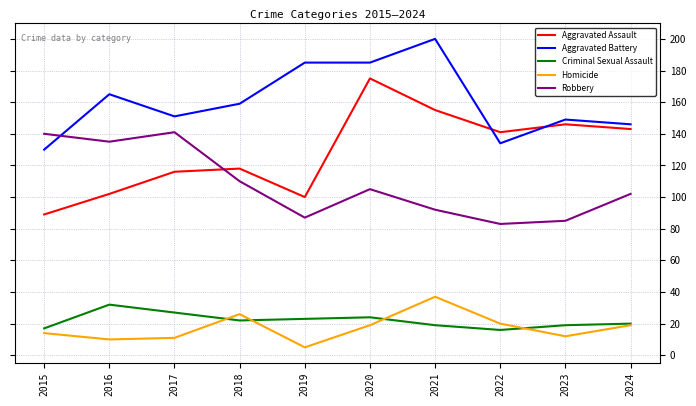

Reading right to left, transcribe all the data shown in this chart.

Aggravated Assault: 143	146	141	155	175	100	118	116	102	89
Aggravated Battery: 146	149	134	200	185	185	159	151	165	130
Criminal Sexual Assault: 20	19	16	19	24	23	22	27	32	17
Homicide: 19	12	20	37	19	5	26	11	10	14
Robbery: 102	85	83	92	105	87	110	141	135	140